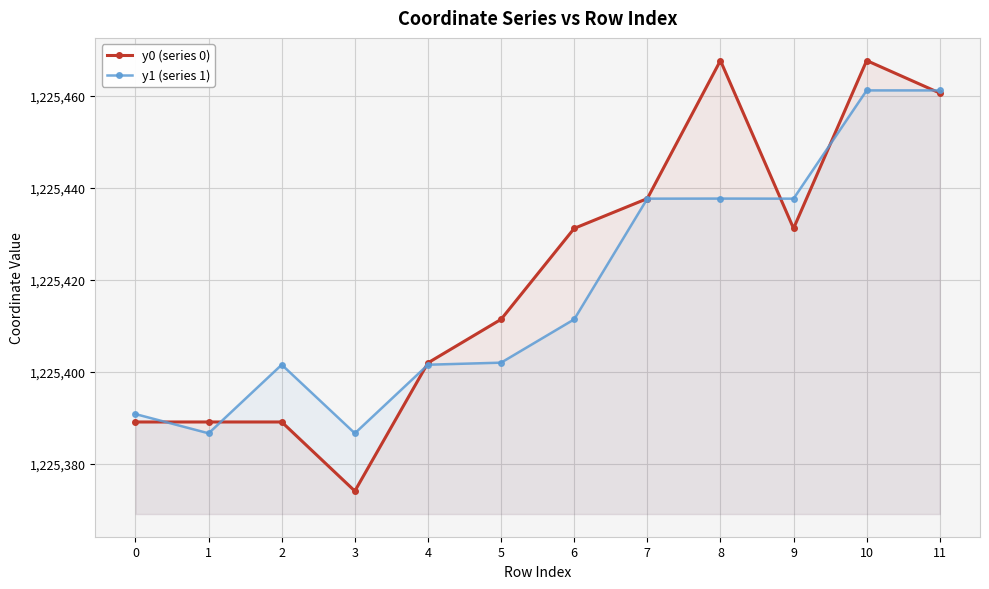

How many lines are shown in the chart?

2